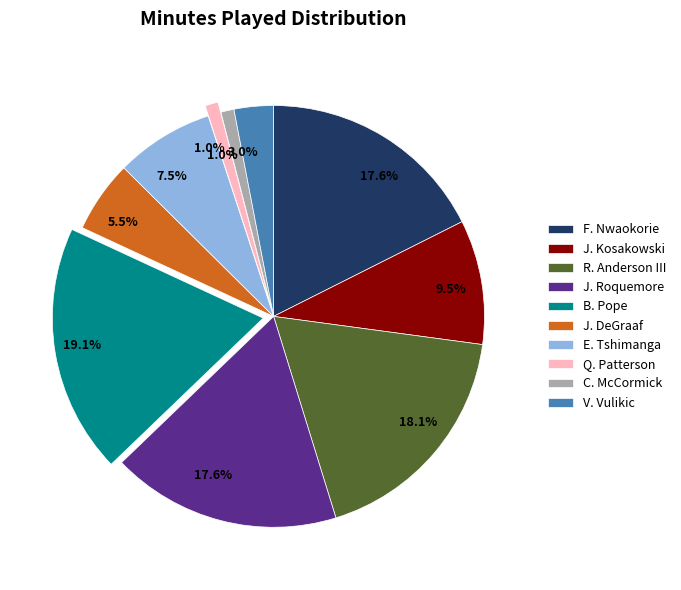

Approximately how many times larger is the value at J. DeGraaf compared to J. Roquemore?

0.3